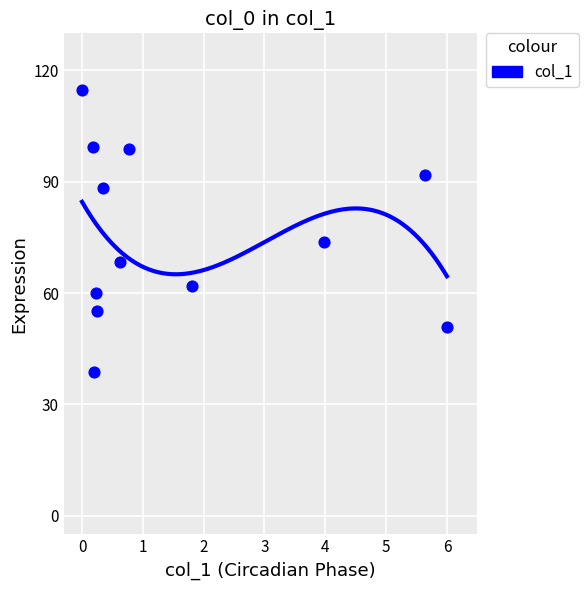

What Y value in the scatter plot is closest to 76?

73.8